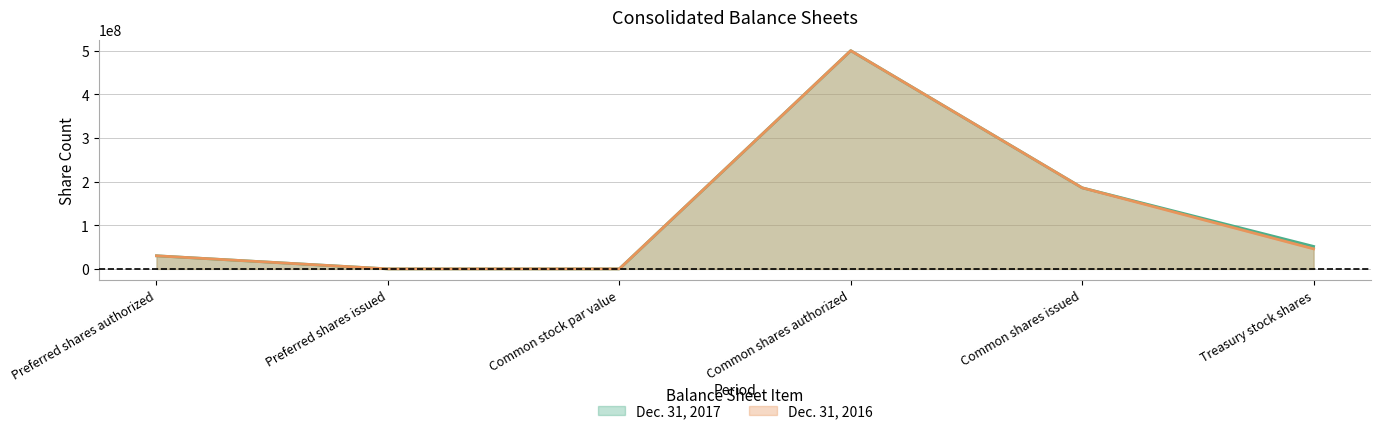

At which category does the chart reach its minimum across all series?

Preferred shares issued